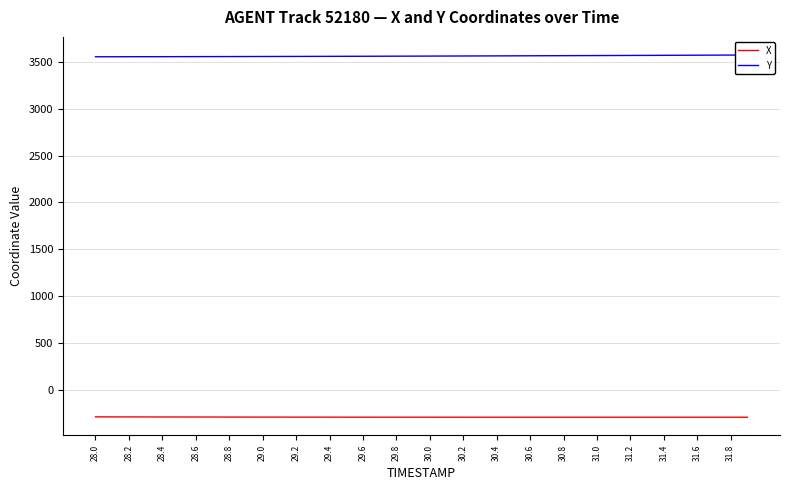

What is the average value of the X series?

-292.2